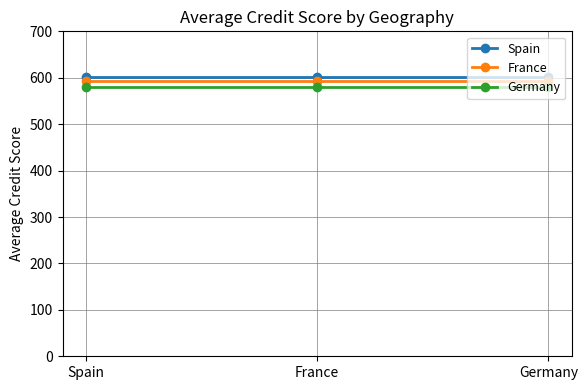

What is the spread (max minus min) of values at France?

21.3